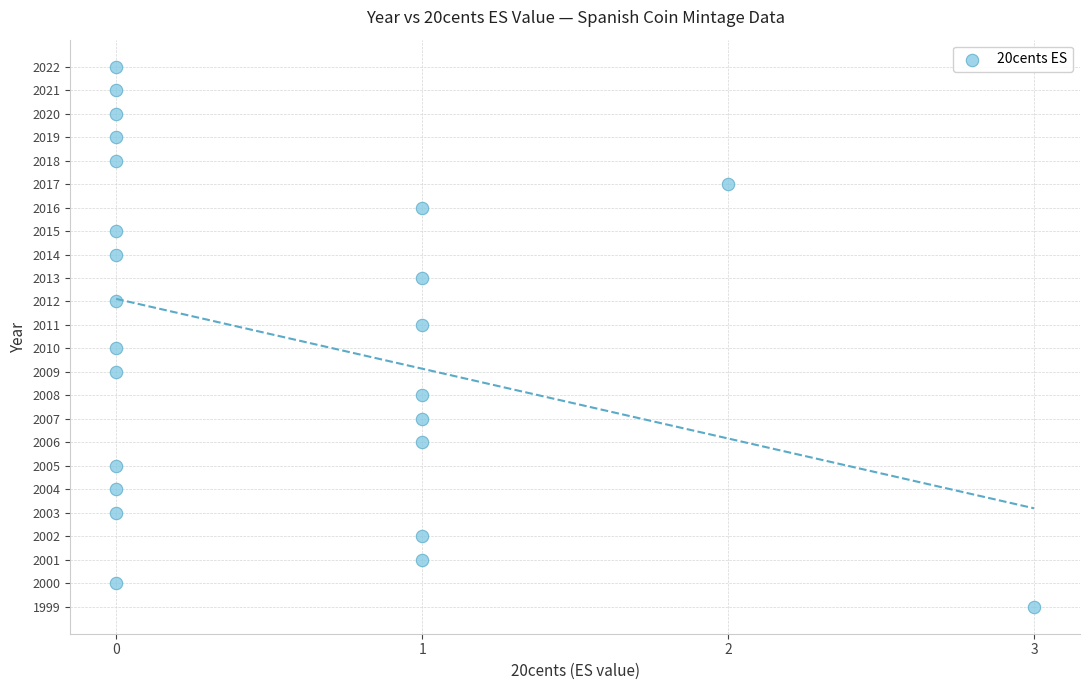

What is the range of X values (max minus min)?

3